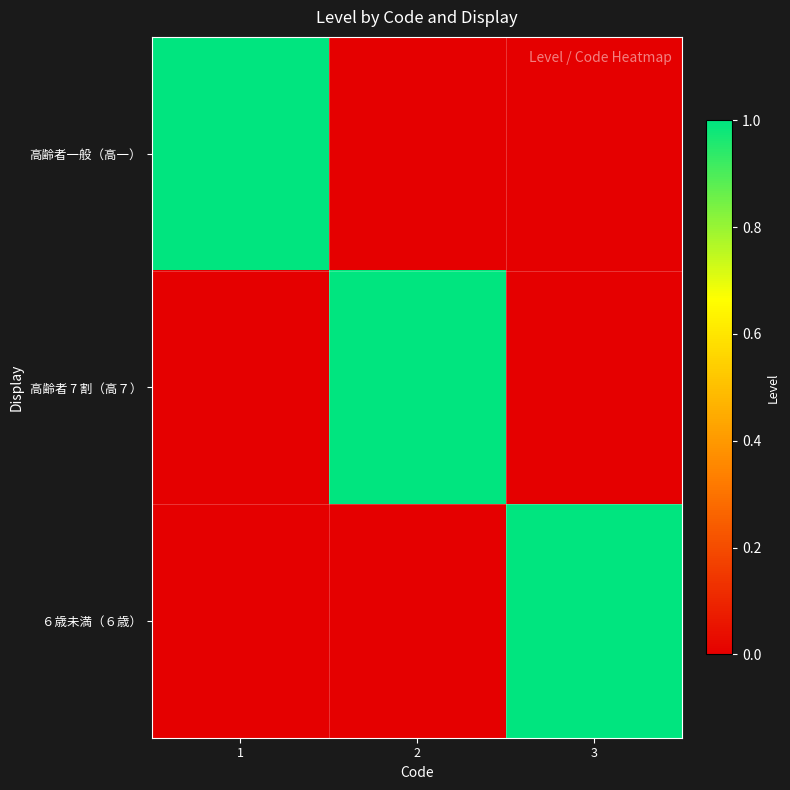

Which series has the largest range (max minus min)?

高齢者一般（高一）